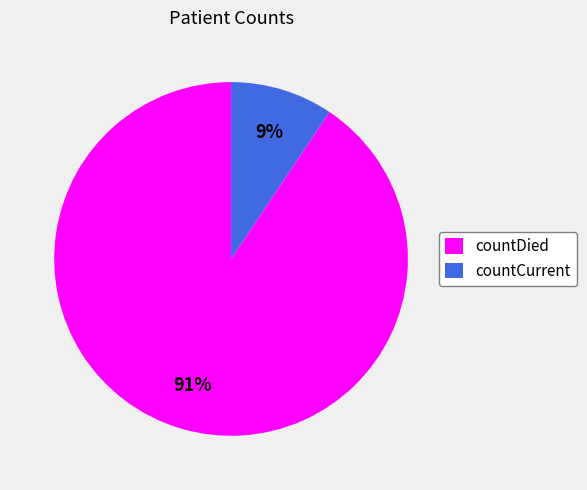

Rank the categories by value from lowest to highest.

countCurrent, countDied